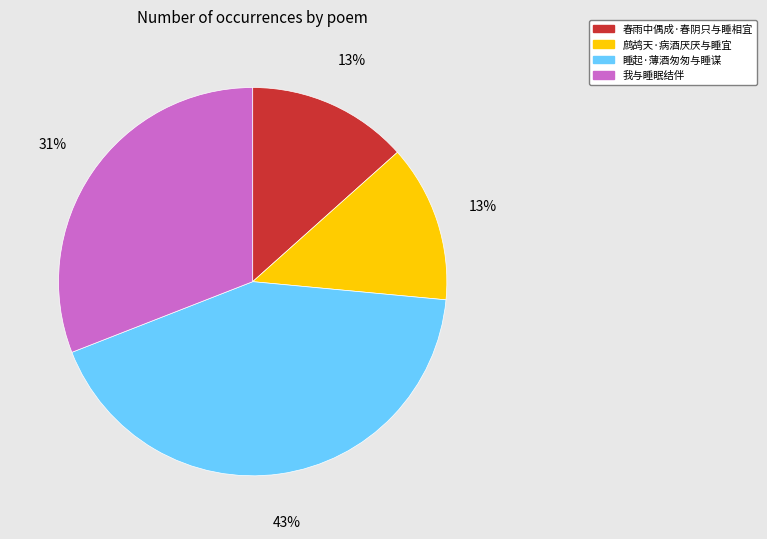

What percentage is the 鹧鸪天·病酒厌厌与睡宜 slice, to the nearest percent?

13%